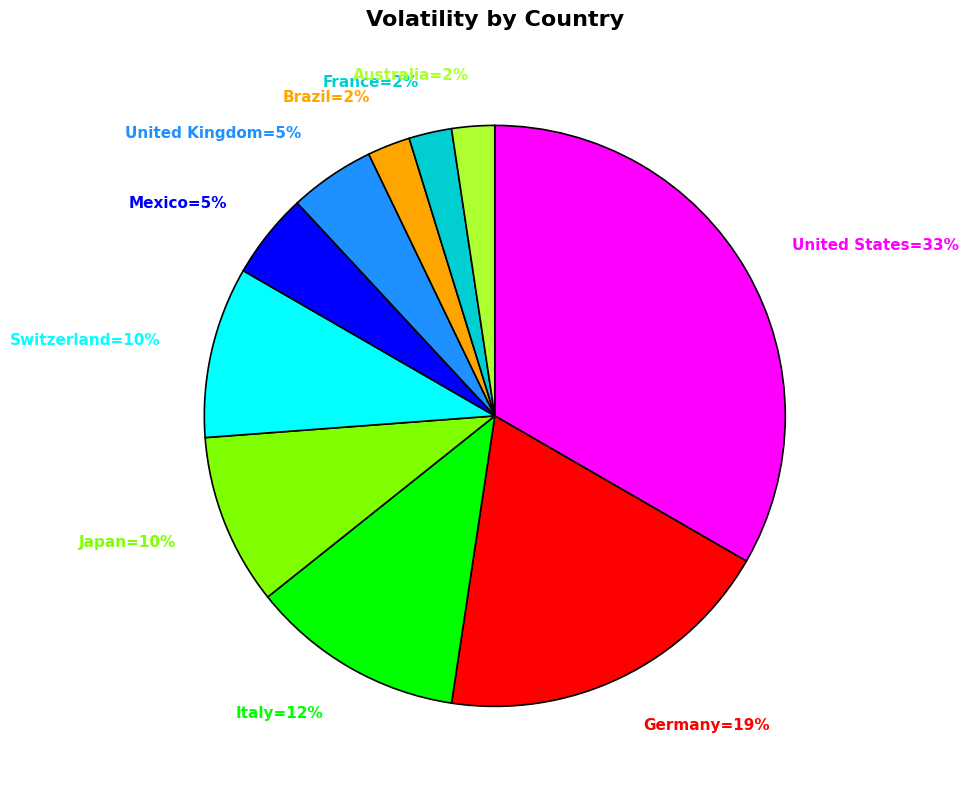

To the nearest percent, what is the difference between the largest and smallest slice percentages?

31%